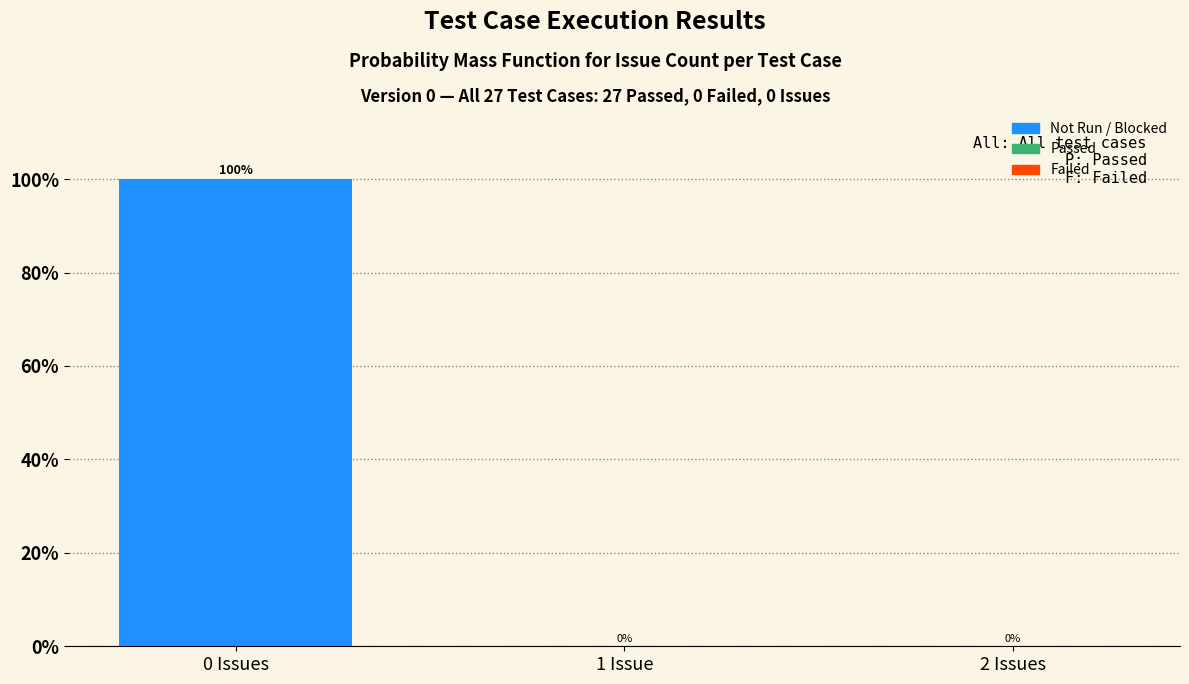

Reading right to left, extract all data points from this chart.

2 Issues=0	1 Issue=0	0 Issues=100